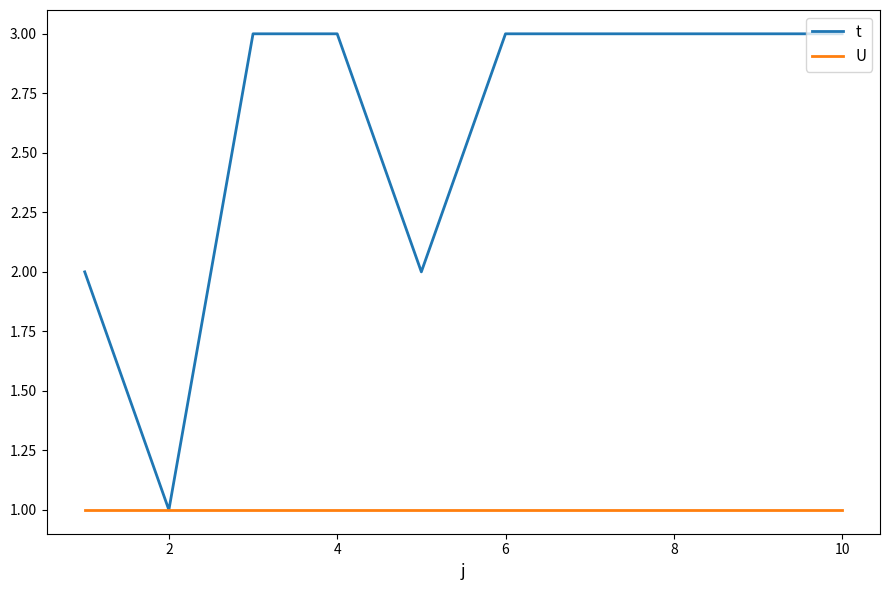

Reading right to left, what are all the values shown in this chart?

t: 3	3	3	3	3	2	3	3	1	2
U: 1	1	1	1	1	1	1	1	1	1